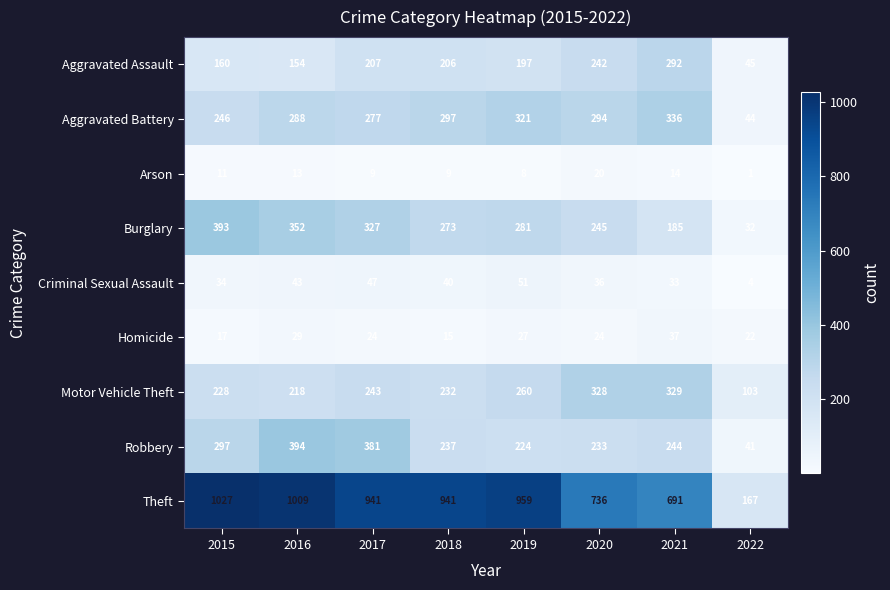

Where is Motor Vehicle Theft nearest to the value 216?

2016